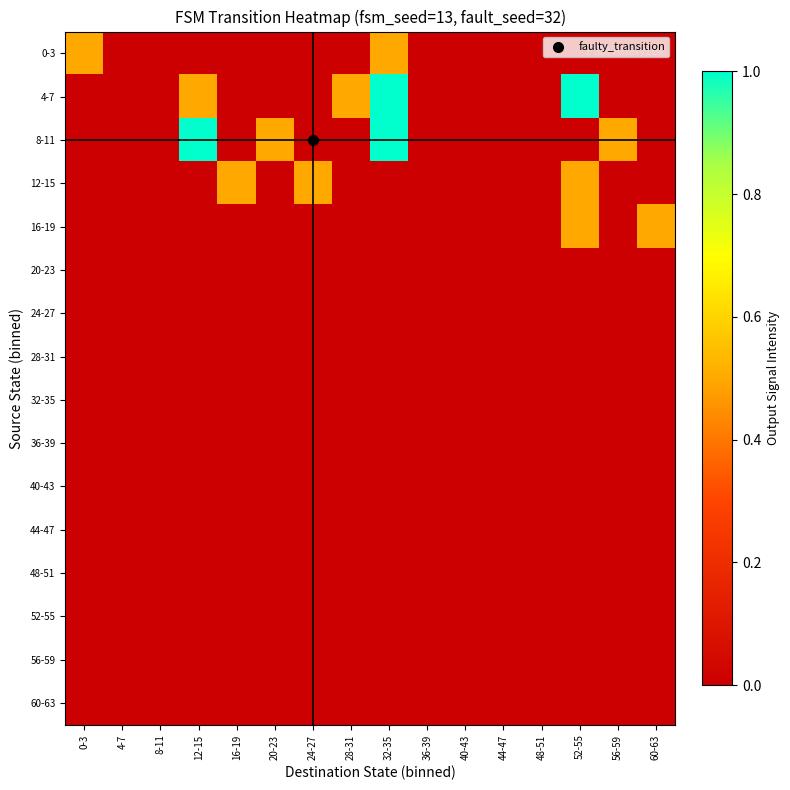

At which category does the chart reach its peak across all series?

32-35